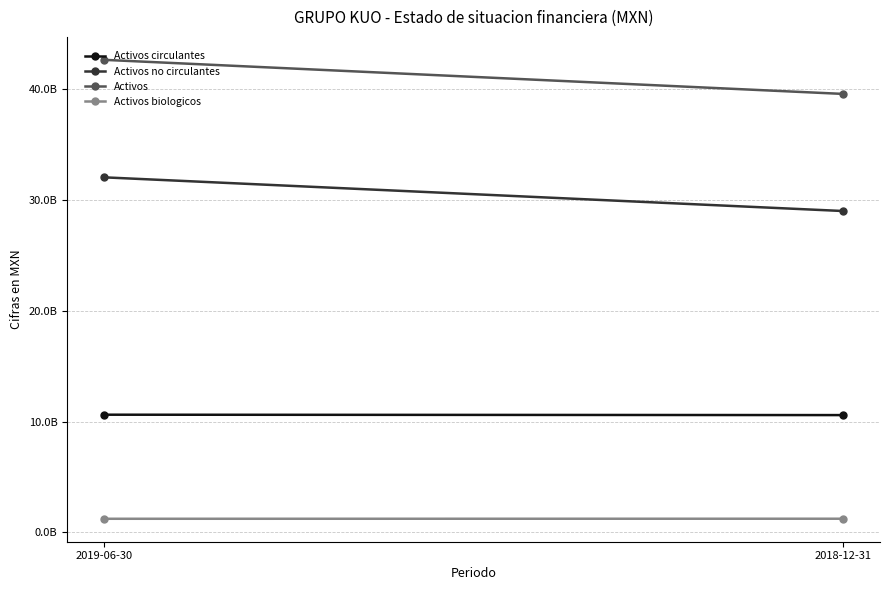

At which category does the chart reach its peak across all series?

2019-06-30